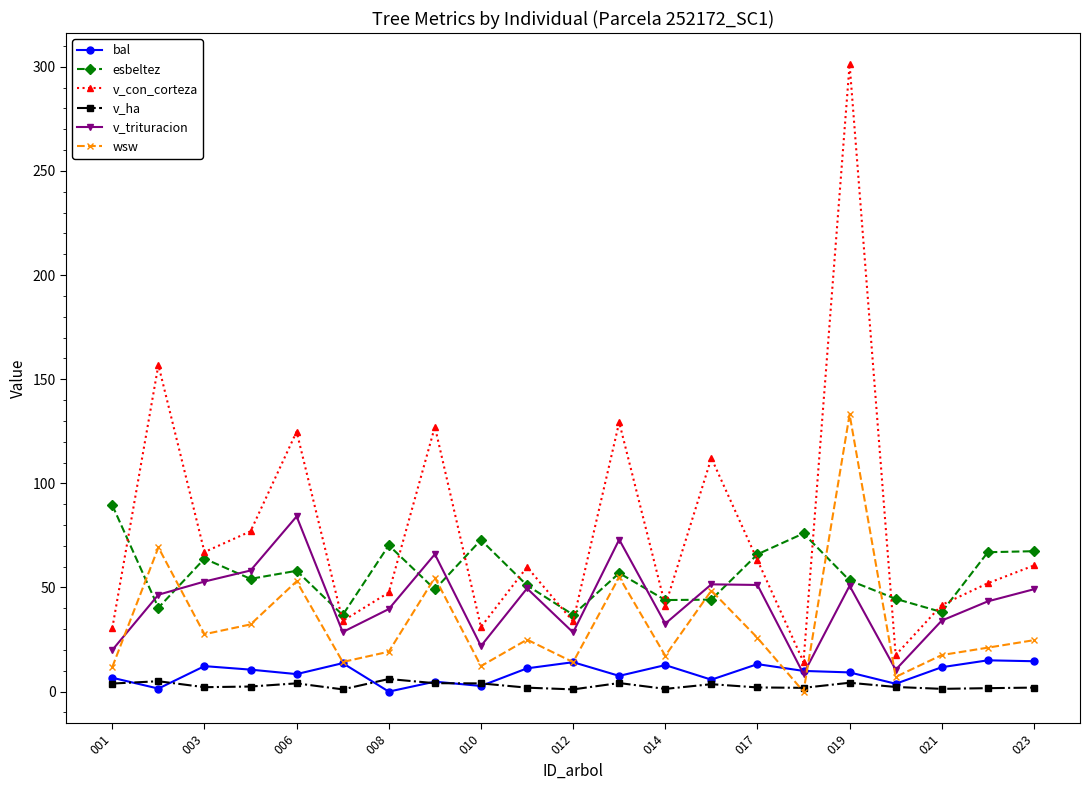

Which series has the largest total across all categories?

v_con_corteza